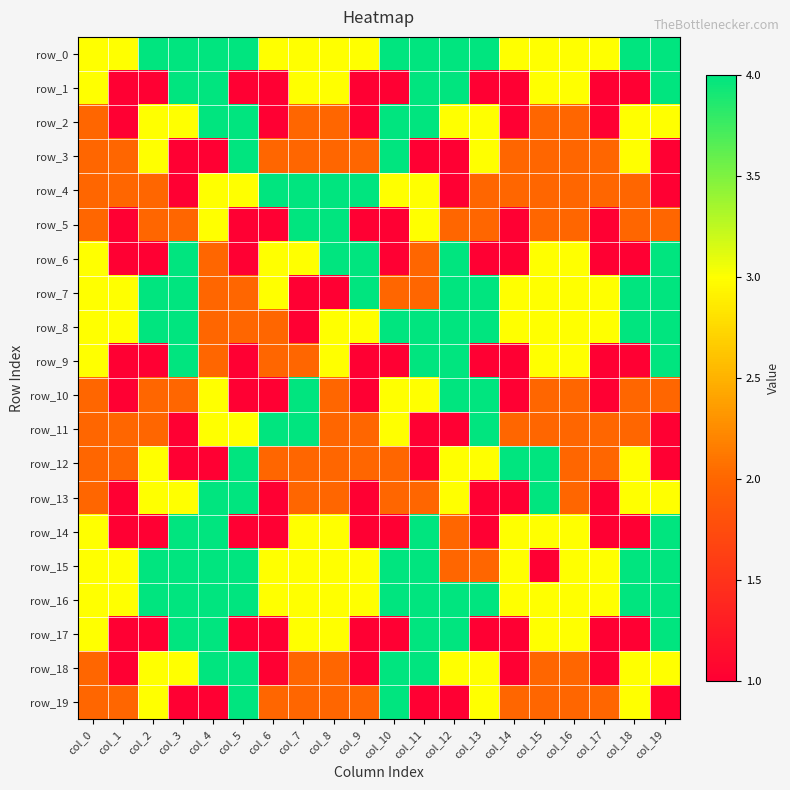

True or false: row_9 has a value of 5 at col_19.

False